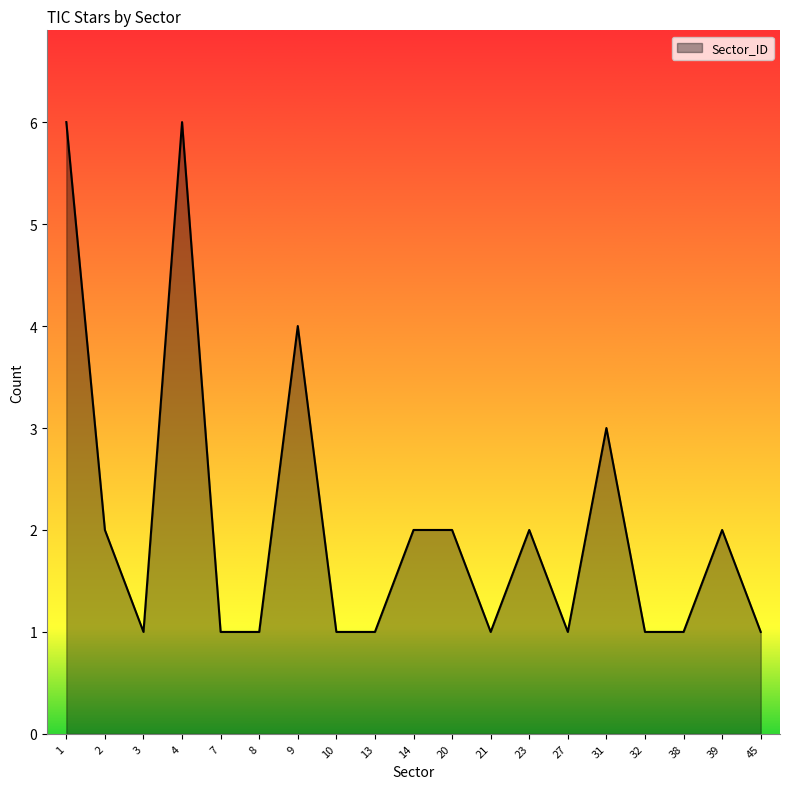

What is the ratio of the value at 21 to the value at 31?

0.3